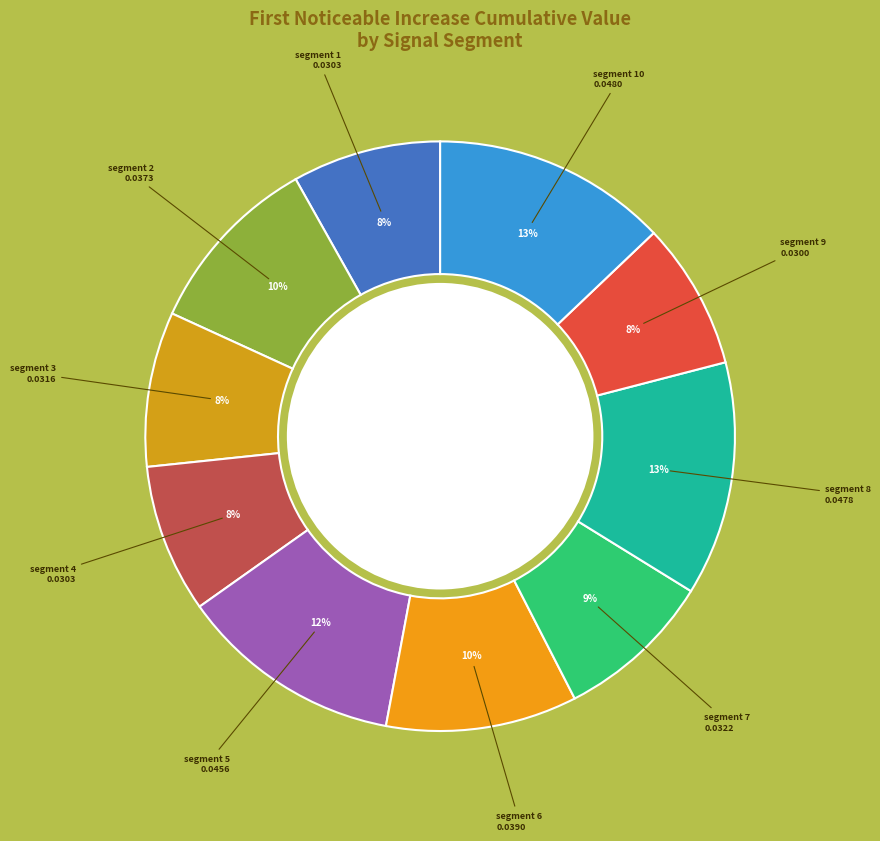

What is the largest slice in the pie chart?

signal segment 10